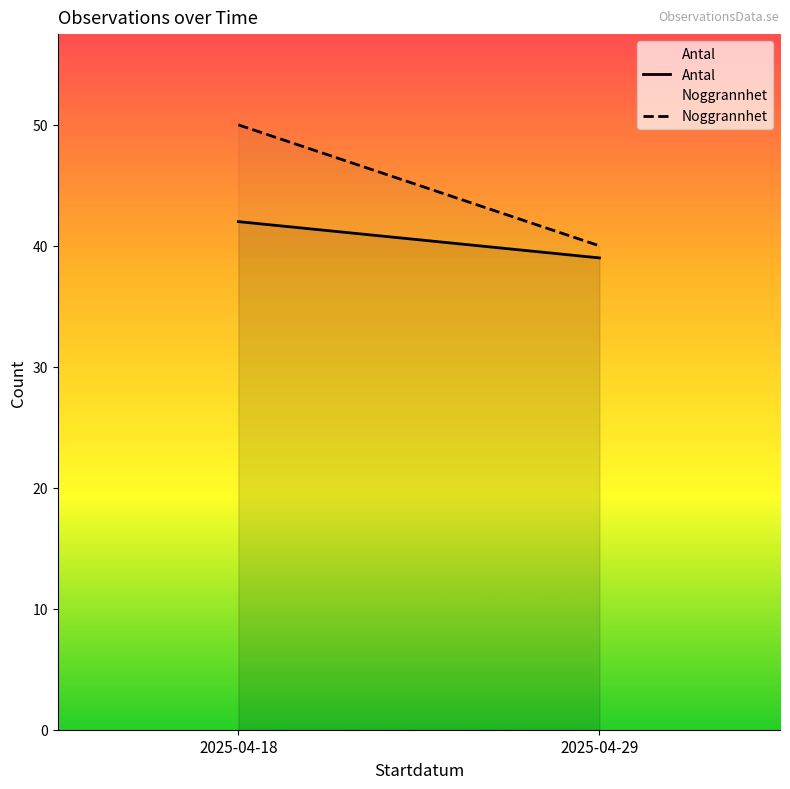

What is the spread (max minus min) of values at 2025-04-18?

8